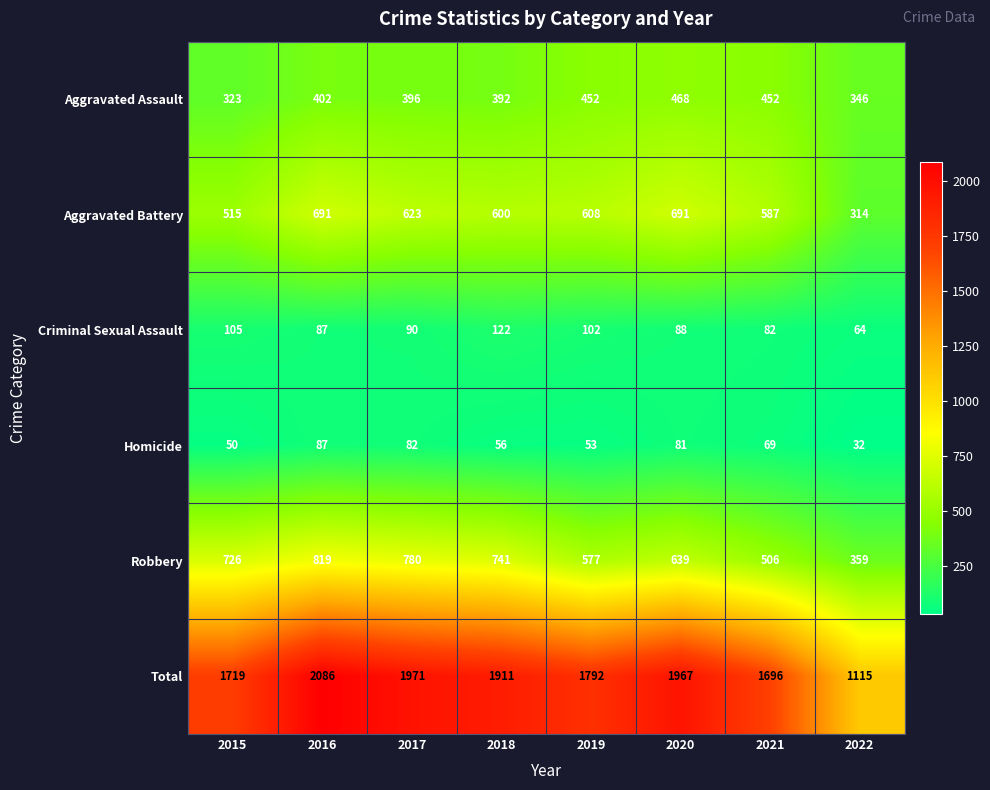

What is the difference between the second highest and second lowest values in the Total series?

275